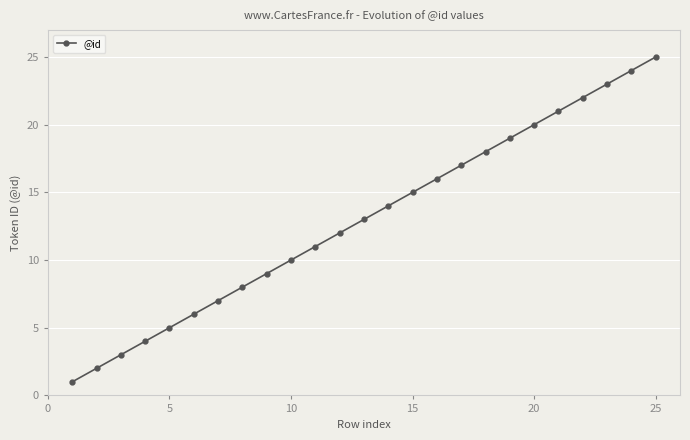

What is the maximum value shown in the chart?

25